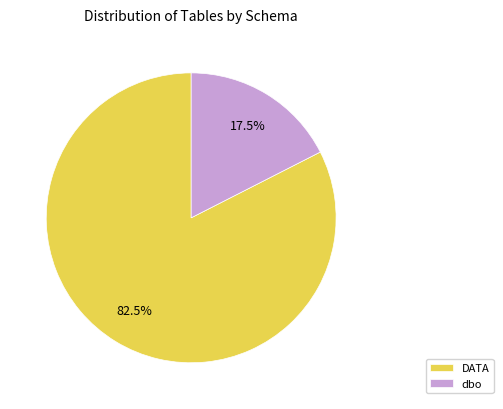

What is the majority slice?

DATA